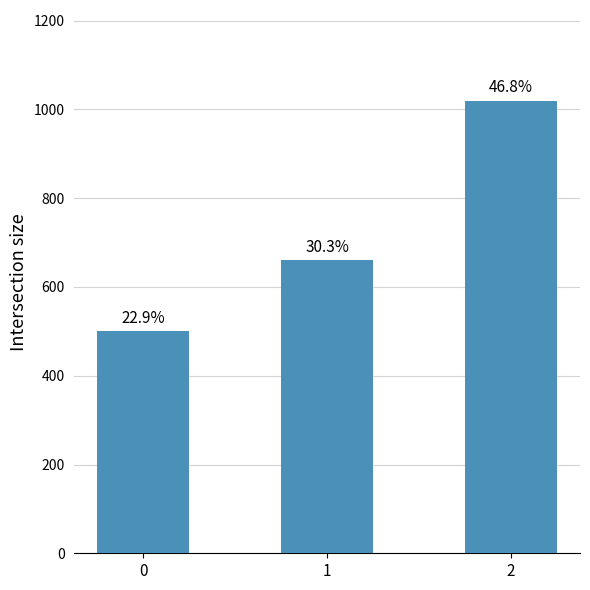

How many bars are there in total?

3